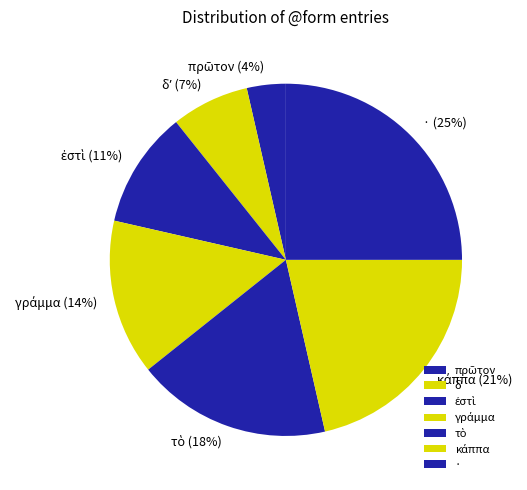

Is there a majority slice in this chart?

No